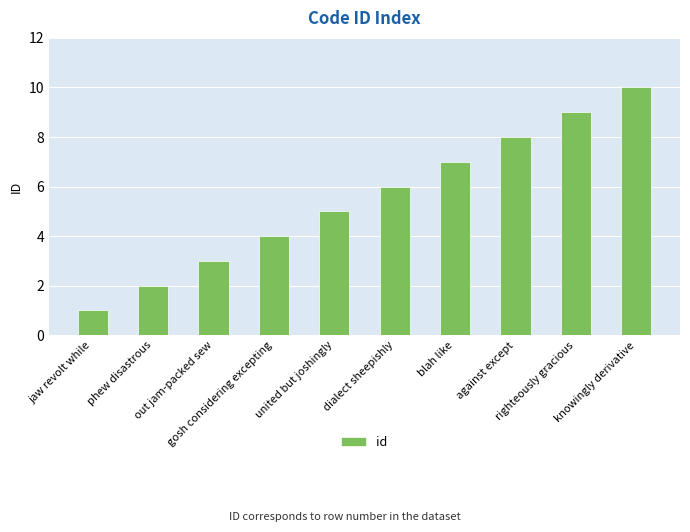

At which category does the chart reach its peak across all series?

knowingly derivative